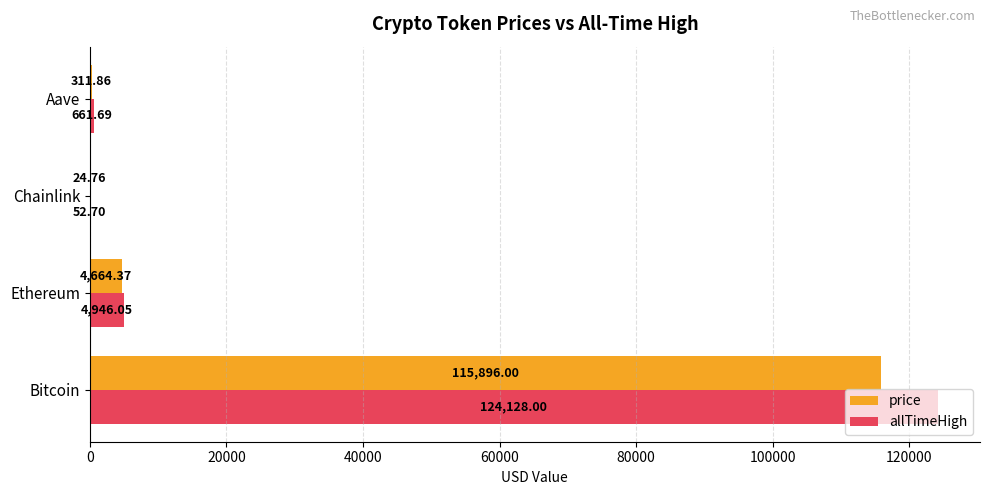

How many distinct data groups are displayed?

2